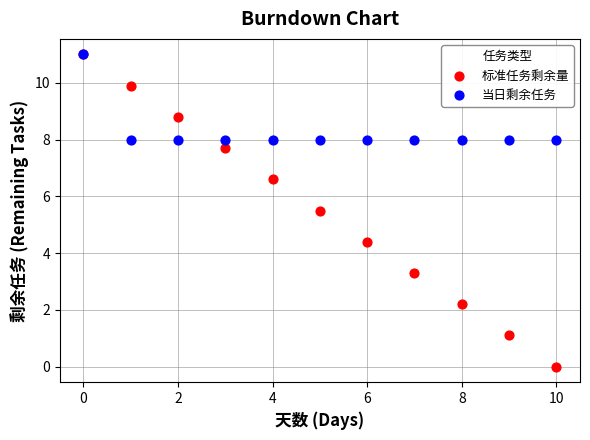

In the 当日剩余任务 series, what Y value is closest to 9?

8.0